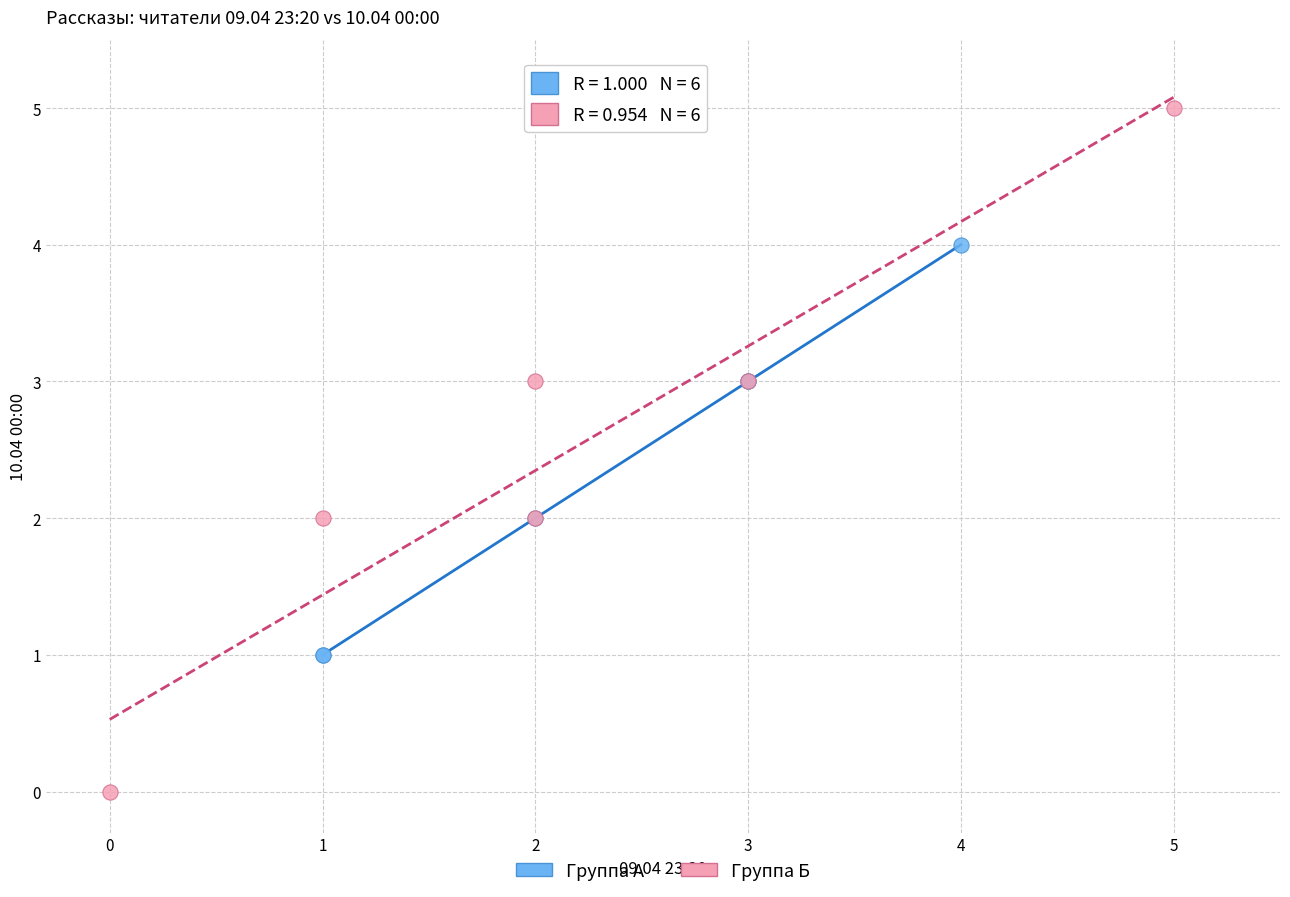

Which series reaches the maximum Y coordinate?

Группа Б